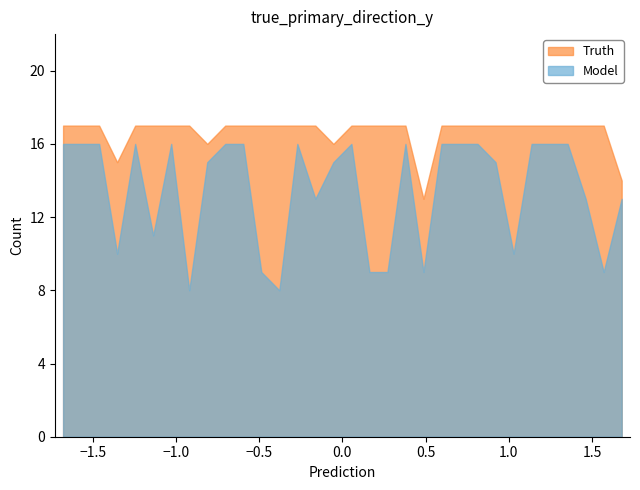

Which series has the largest range (max minus min)?

Model